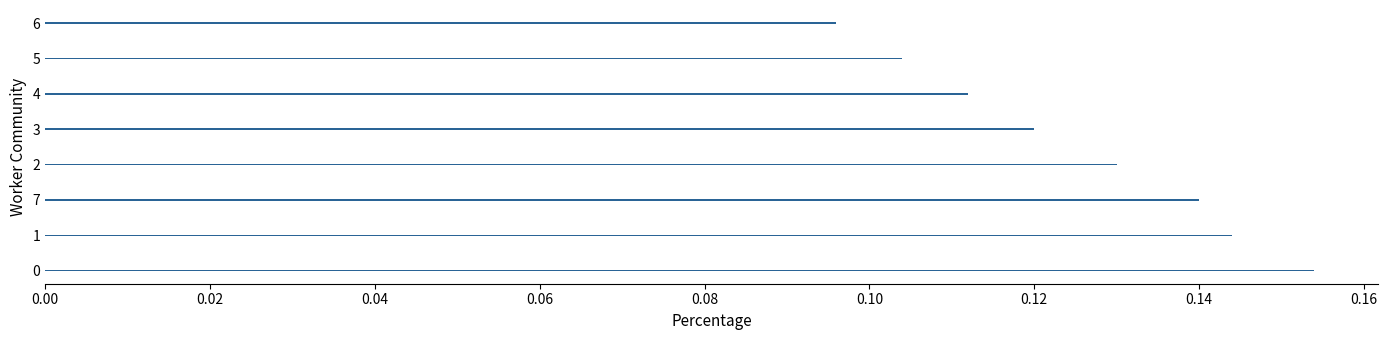

Are the bars horizontal?

Yes